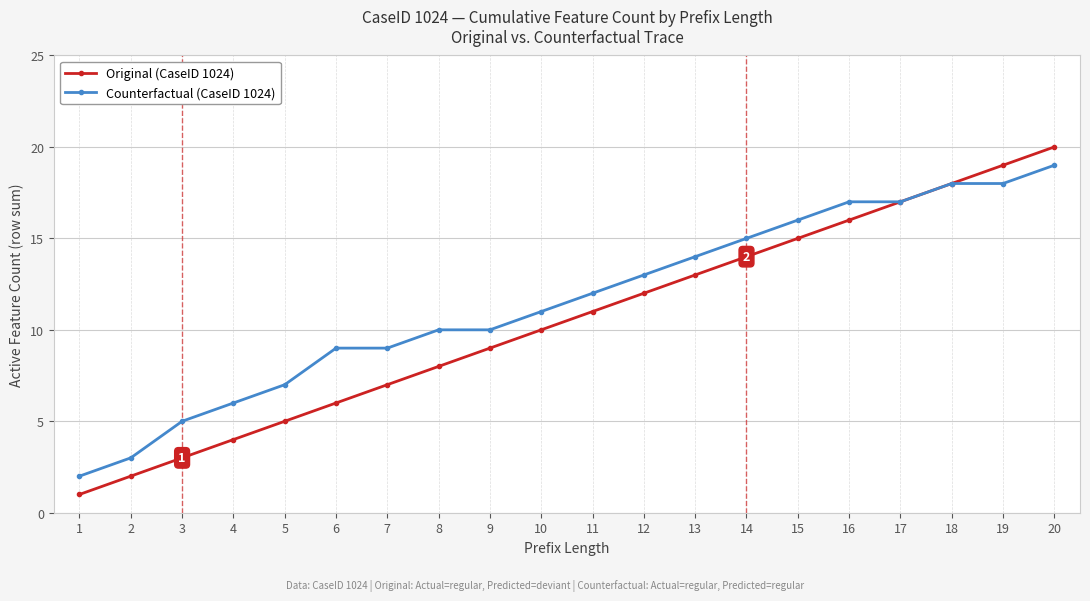

What is the difference between the highest and lowest values at 20?

1